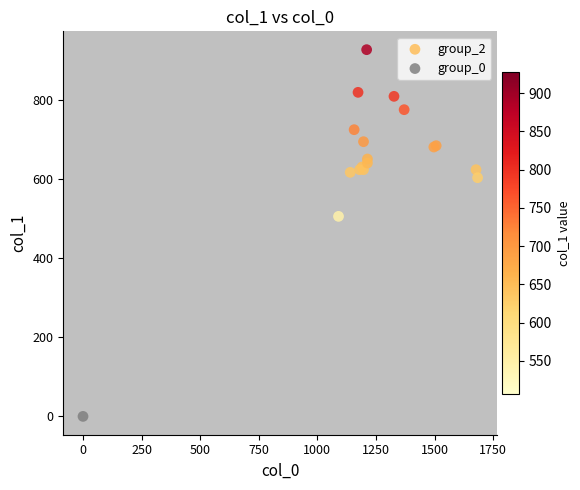

What are all the series names shown in the legend?

group_2, group_0